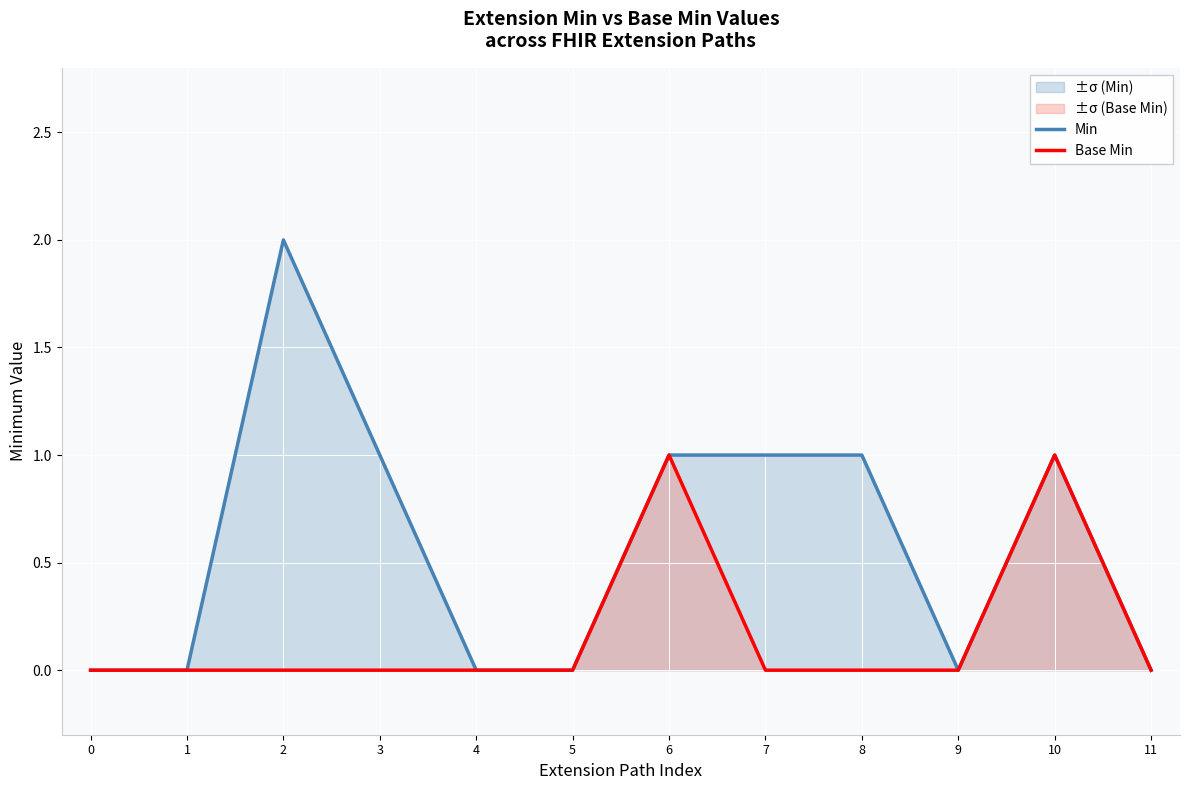

Rank the series by their maximum value, from highest to lowest.

Min, Base Min